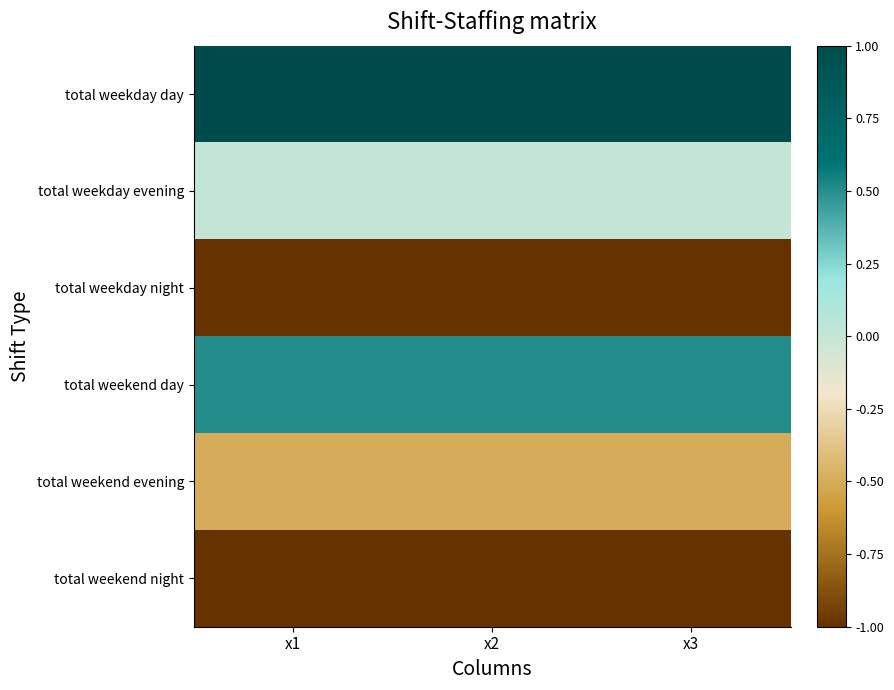

Reading left to right, list all the values displayed in this chart.

total weekday day: x1=1.0	x2=1.0	x3=1.0
total weekday evening: x1=0.0	x2=0.0	x3=0.0
total weekday night: x1=-1.0	x2=-1.0	x3=-1.0
total weekend day: x1=0.5	x2=0.5	x3=0.5
total weekend evening: x1=-0.5	x2=-0.5	x3=-0.5
total weekend night: x1=-1.0	x2=-1.0	x3=-1.0